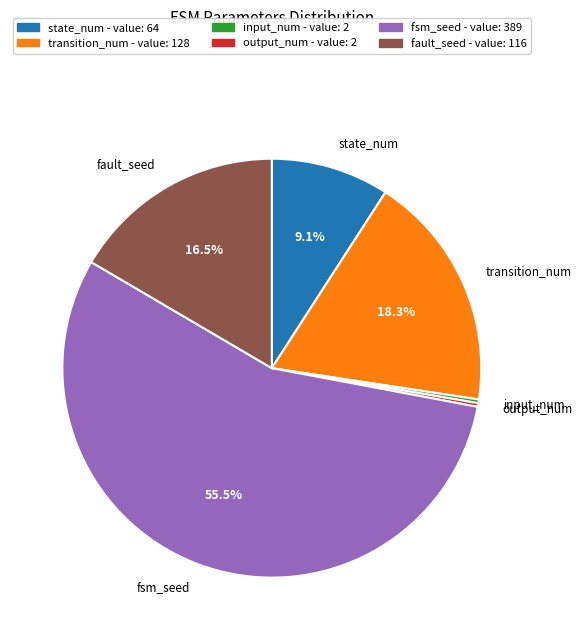

What is the total percentage of transition_num and fault_seed?

34.8%